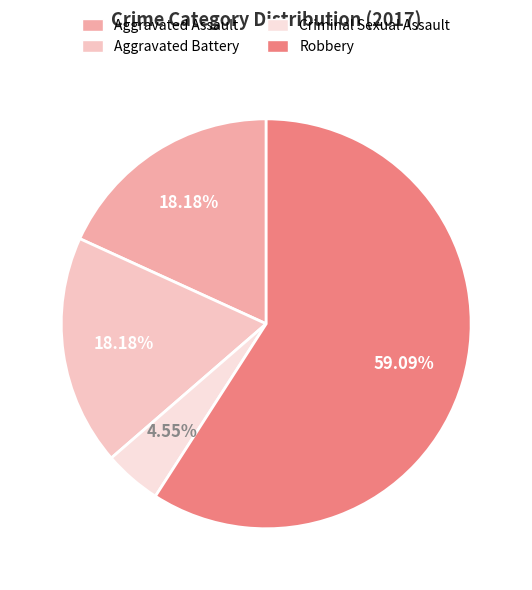

Is there any slice that represents more than half of the pie?

Yes